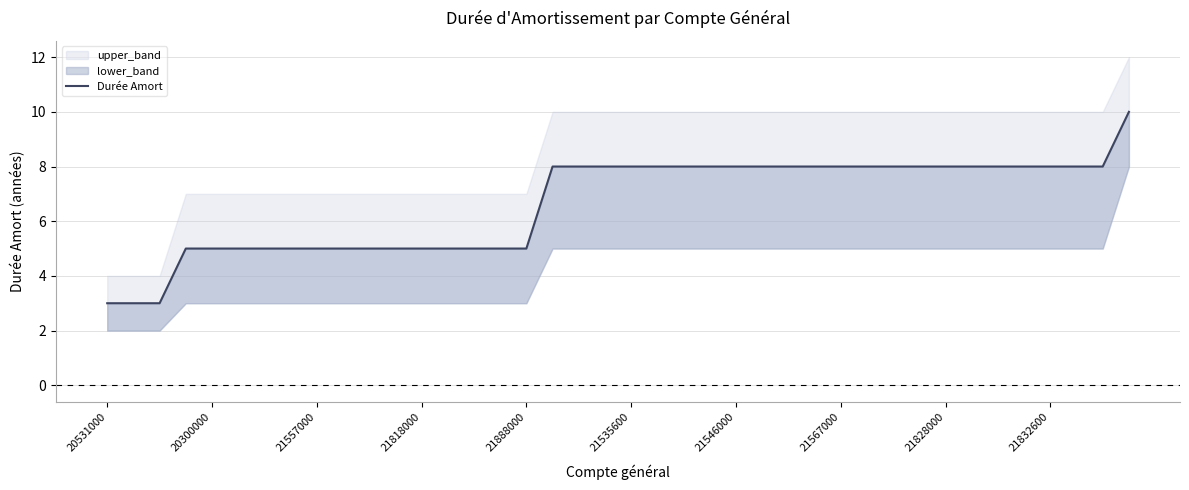

Where does the data first go above 8?

39